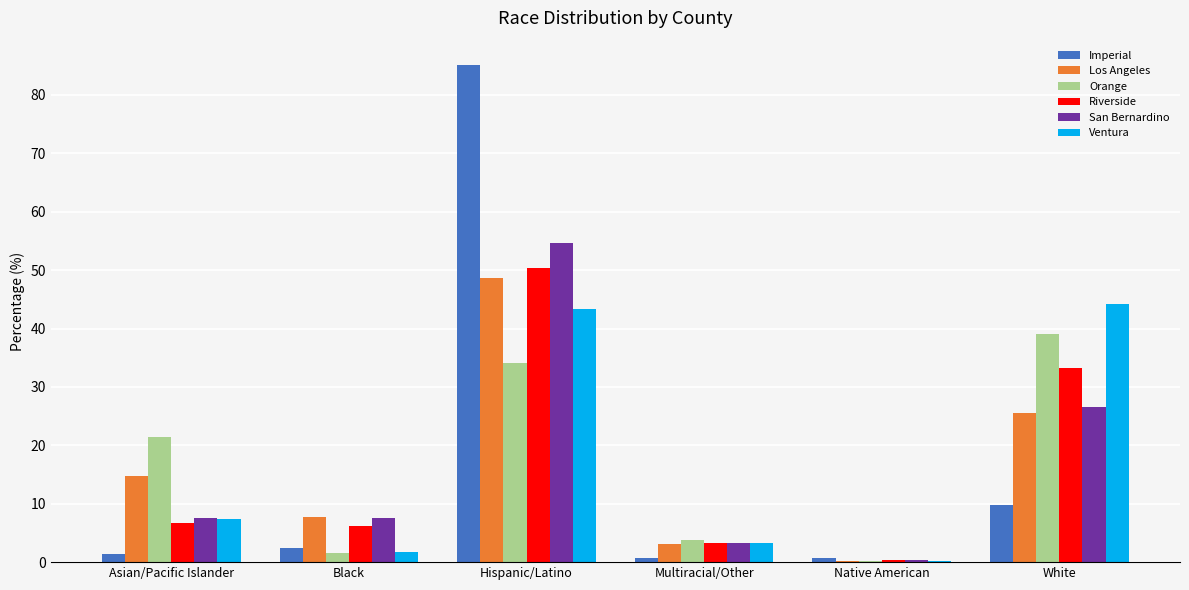

At which category is the sum across all series the highest?

Hispanic/Latino